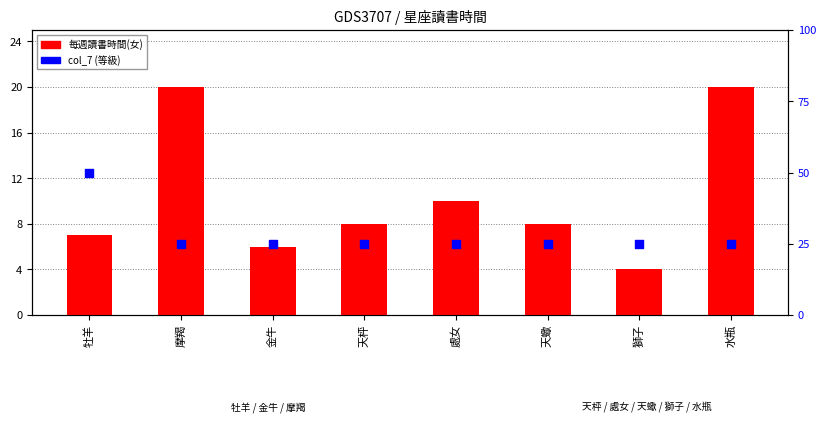

At which category is the sum across all series the highest?

摩羯